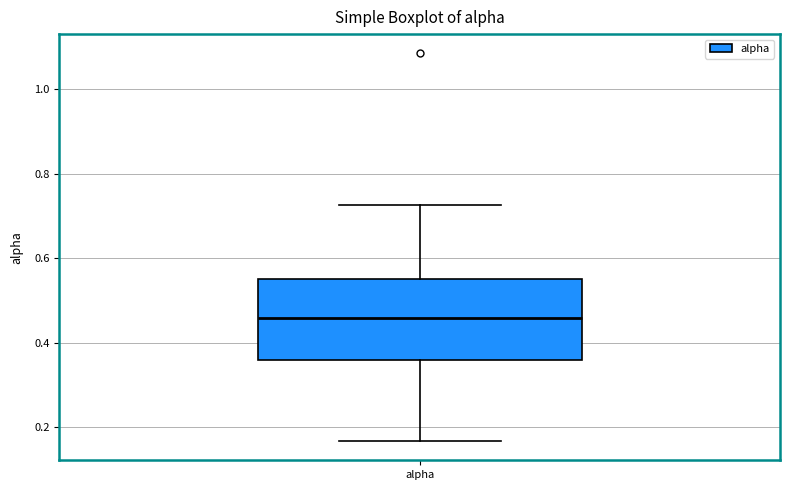

Transcribe this box plot: give where the median line is, the range the box spans, and where the two whiskers end, as read against the y-axis. The values are not printed on the chart, so give them approximately, as read against the axis.

median 0.46, box 0.36 to 0.54, whiskers 0.16 to 0.72